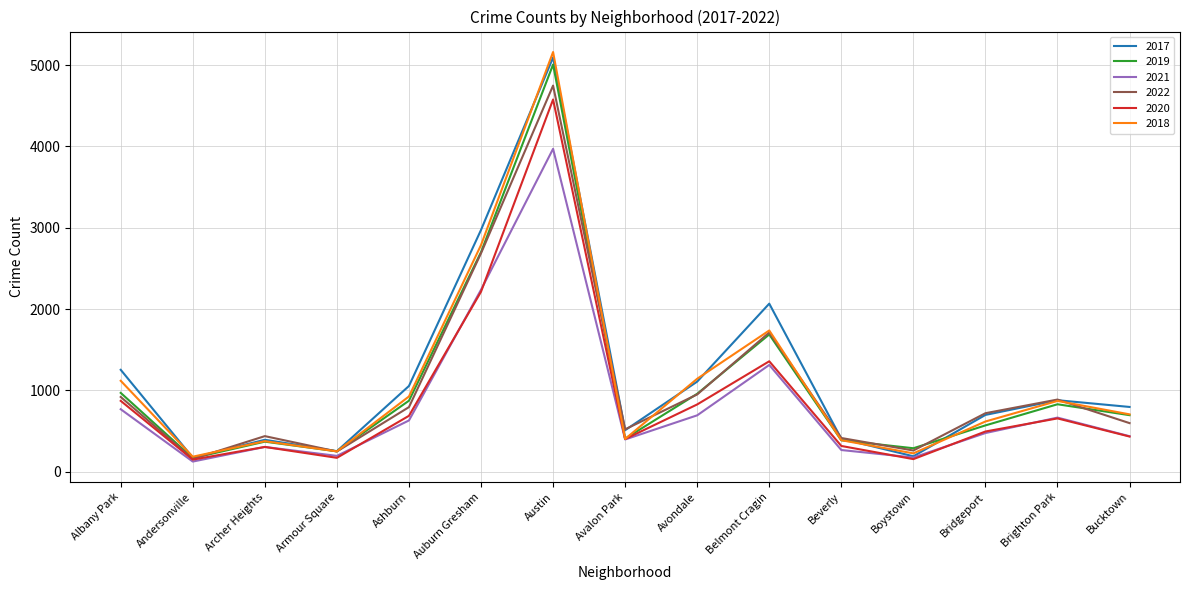

Which series changed the most between Albany Park and Andersonville?

2017